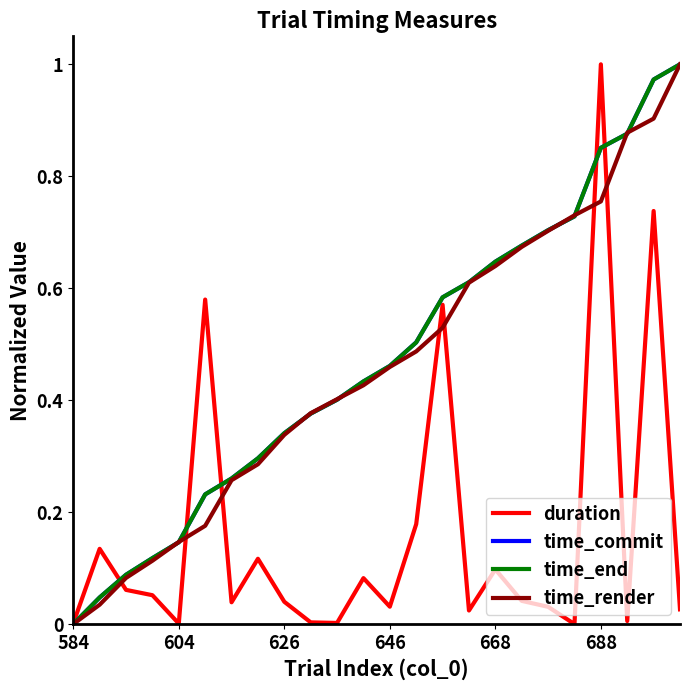

What are all the series names shown in the legend?

duration, time_commit, time_end, time_render